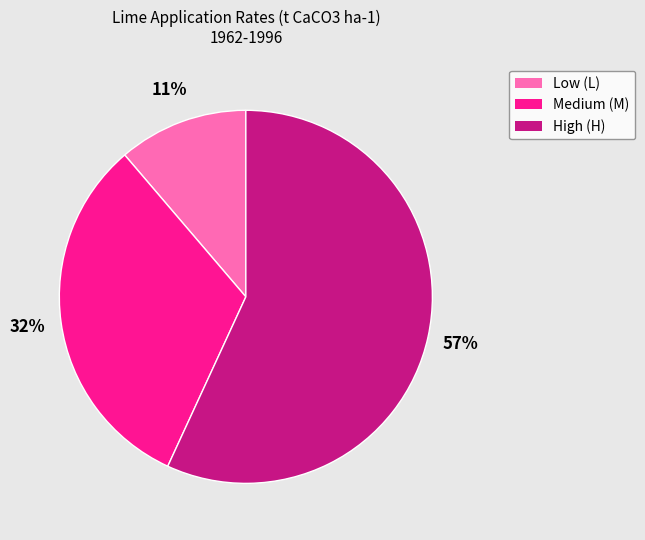

Does any single category account for the majority?

Yes